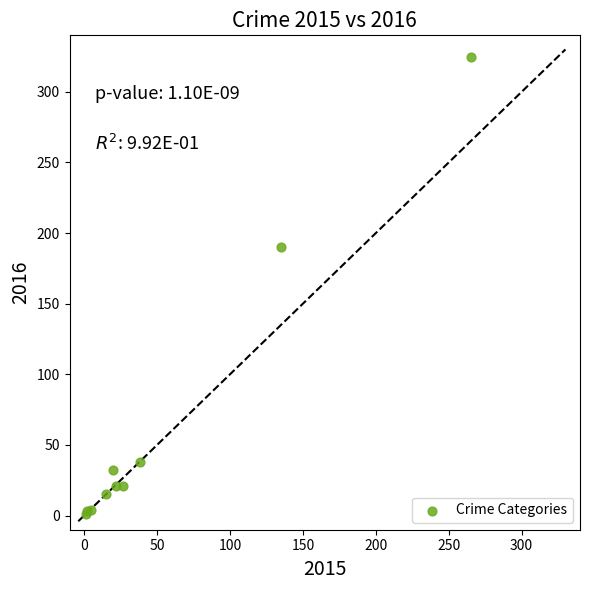

What Y value in the scatter plot is closest to 163?

190